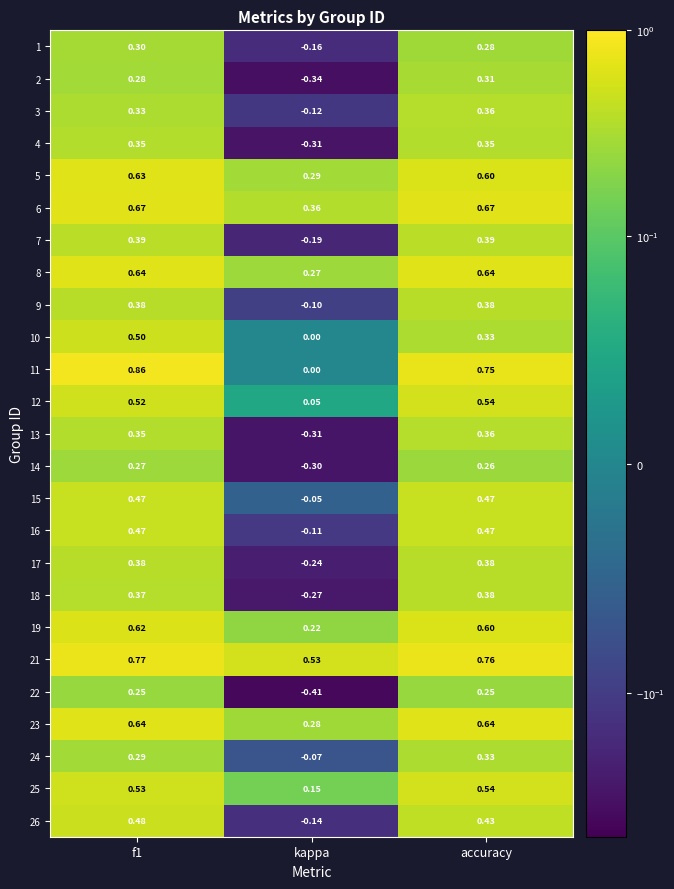

Is the value of 25 at accuracy greater than the value of 8 at kappa?

Yes